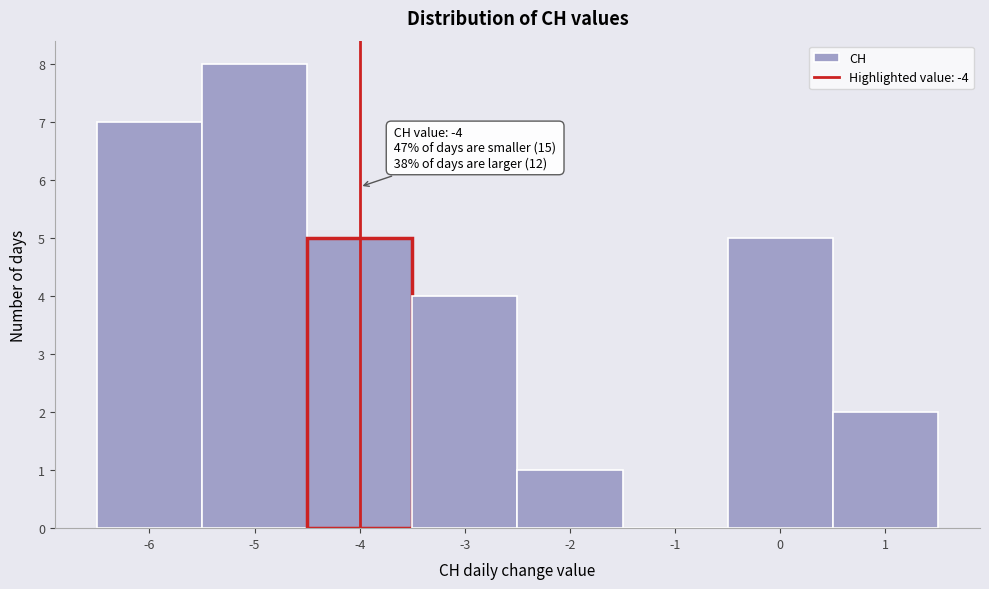

Over which range of the x-axis is the bar tallest?

-5.5 to -4.5